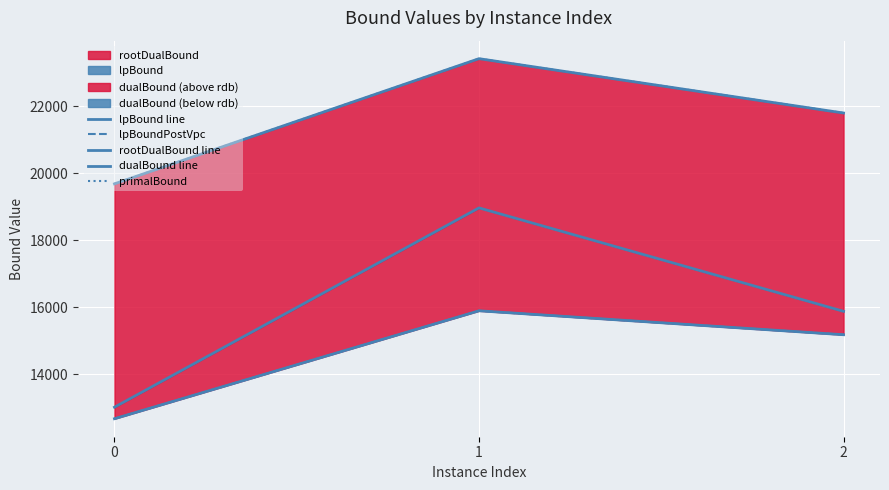

Rank the series by their maximum value, from highest to lowest.

dualBound line, primalBound, rootDualBound line, lpBound line, lpBoundPostVpc